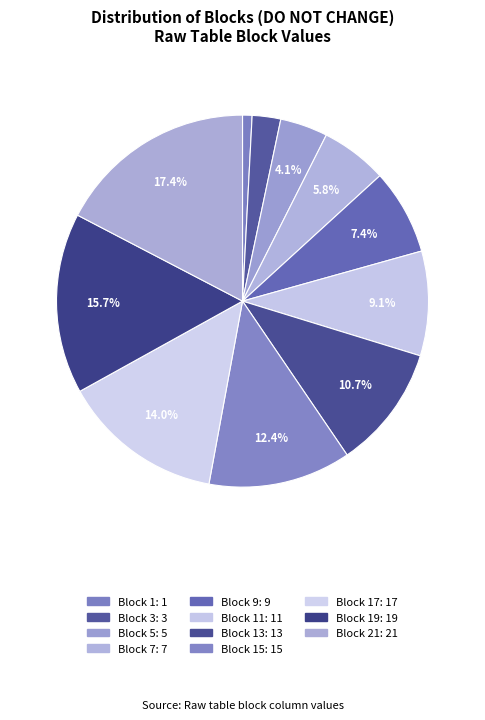

How many slices are in this pie chart?

11